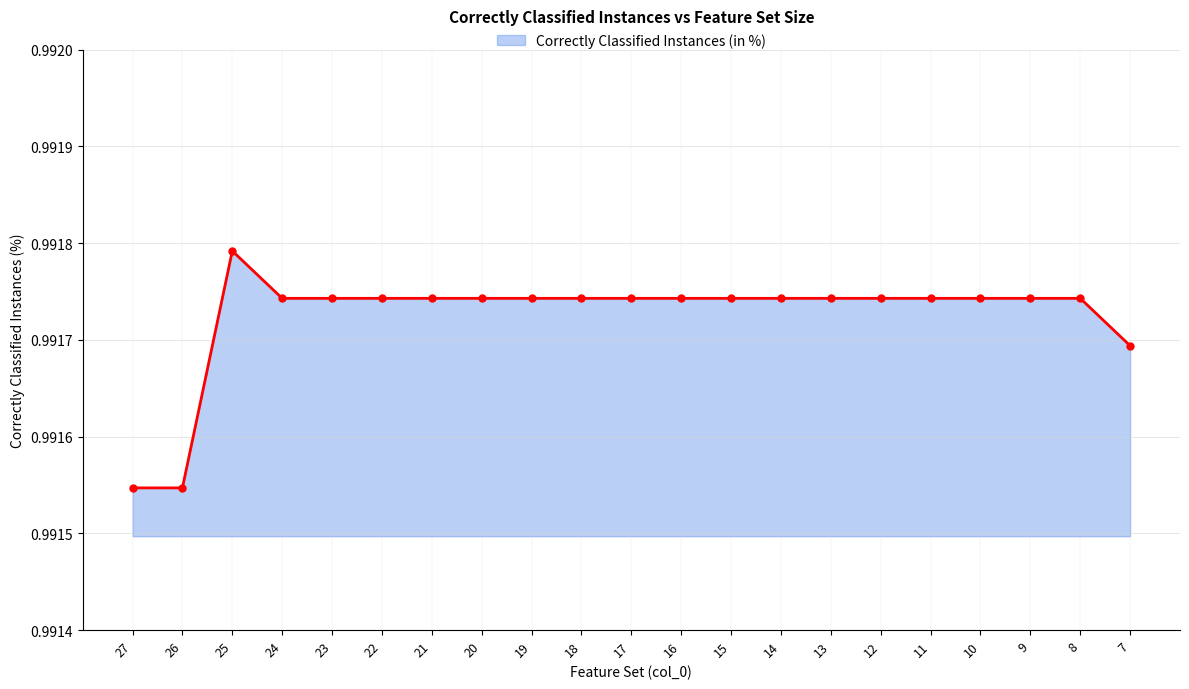

How many series are shown in this chart?

1